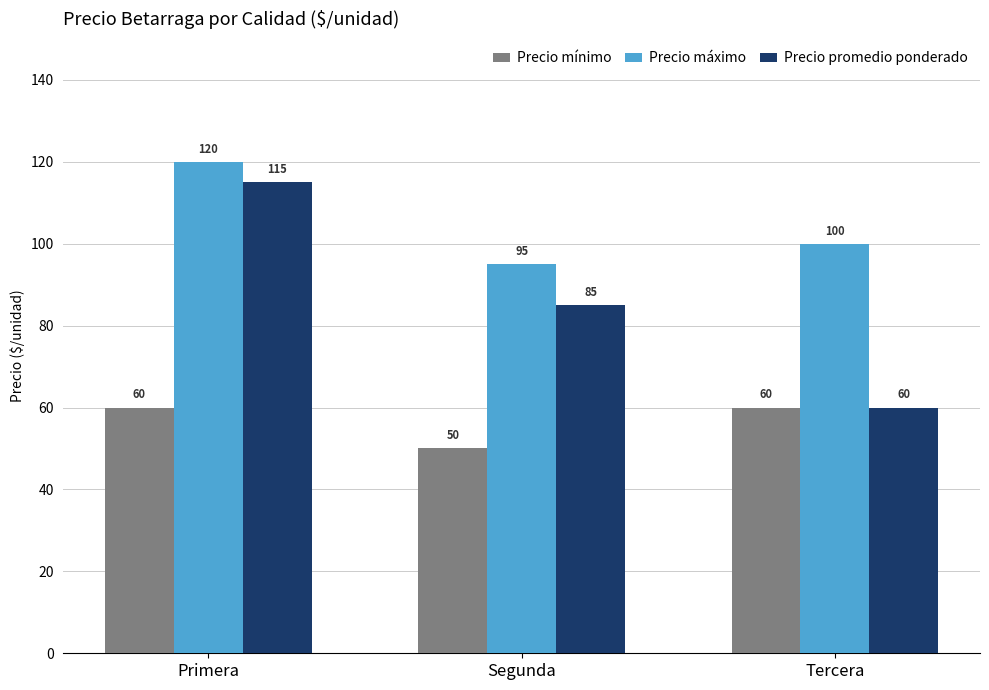

At which label is Precio promedio ponderado closest to 87?

Segunda